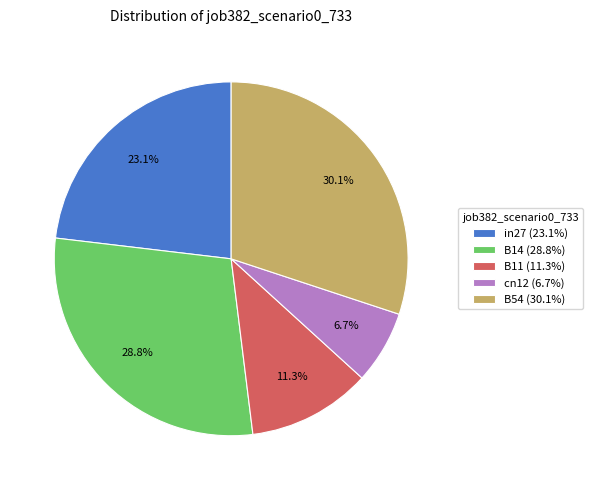

True or false: B54 accounts for 30% of the total.

True